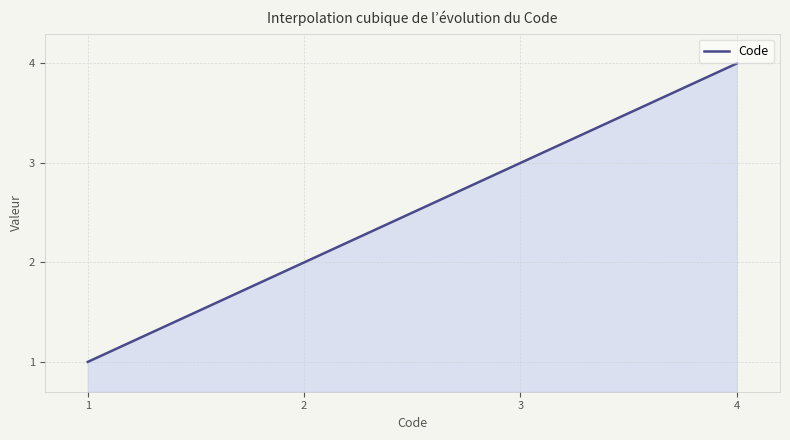

Does the chart have visible grid lines?

Yes